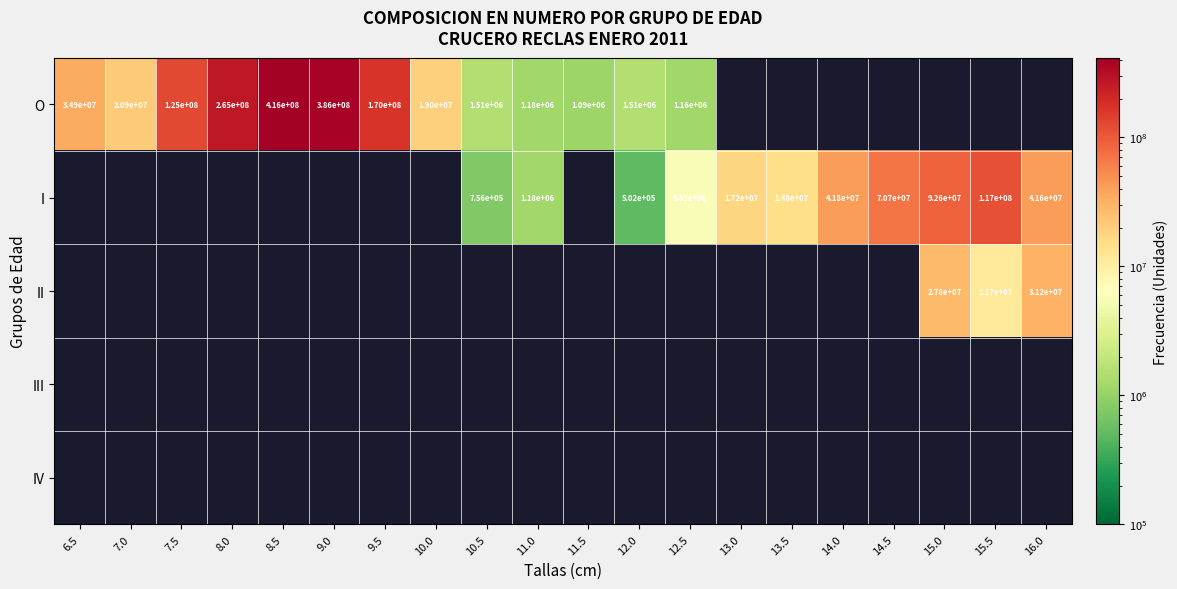

What is the minimum value shown in the chart?

502015.2